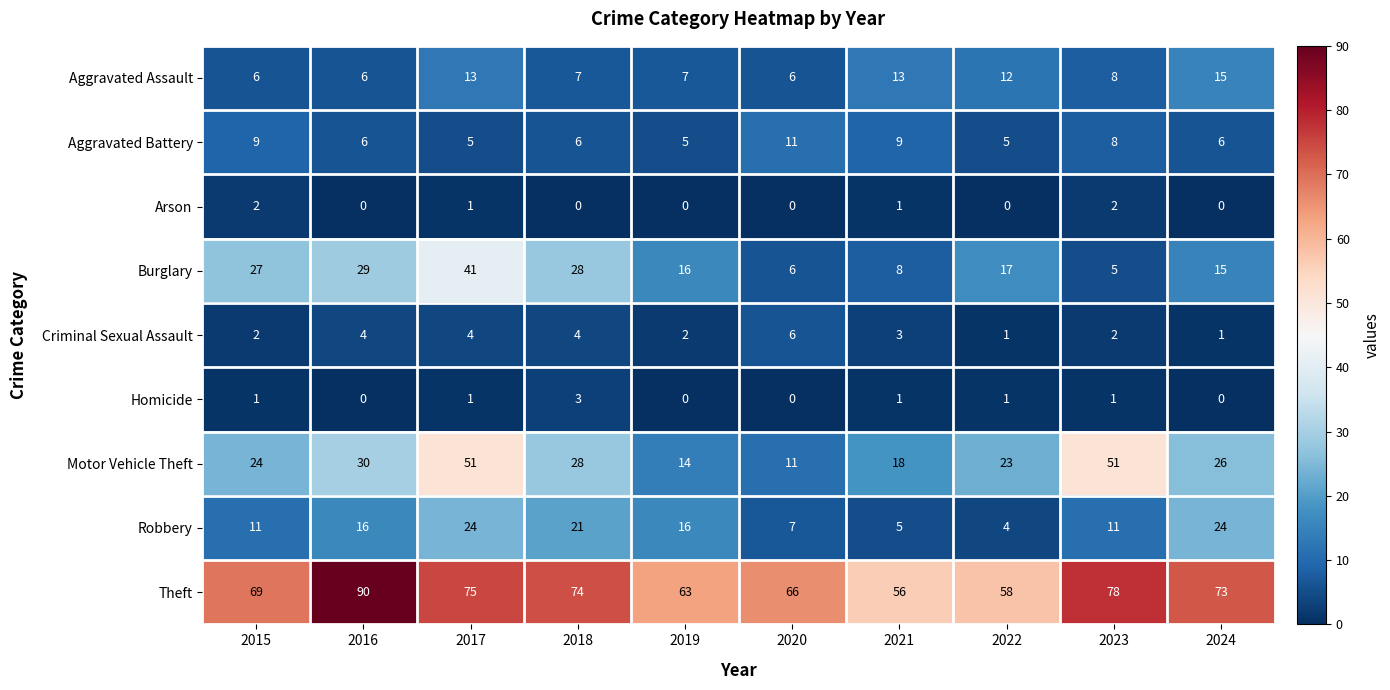

How many Robbery values are between 7 and 21?

6